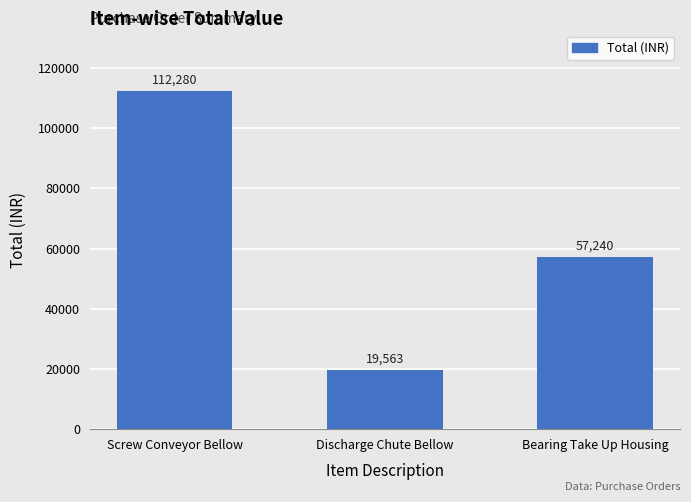

List the labels in order of value, largest first.

Screw Conveyor Bellow, Bearing Take Up Housing, Discharge Chute Bellow